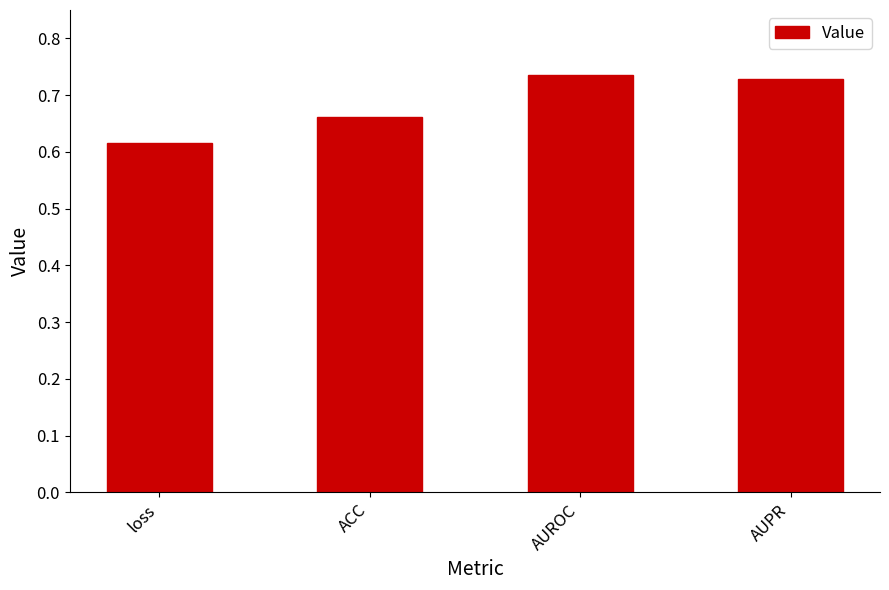

What is the label of the 2nd bar from the left?

ACC